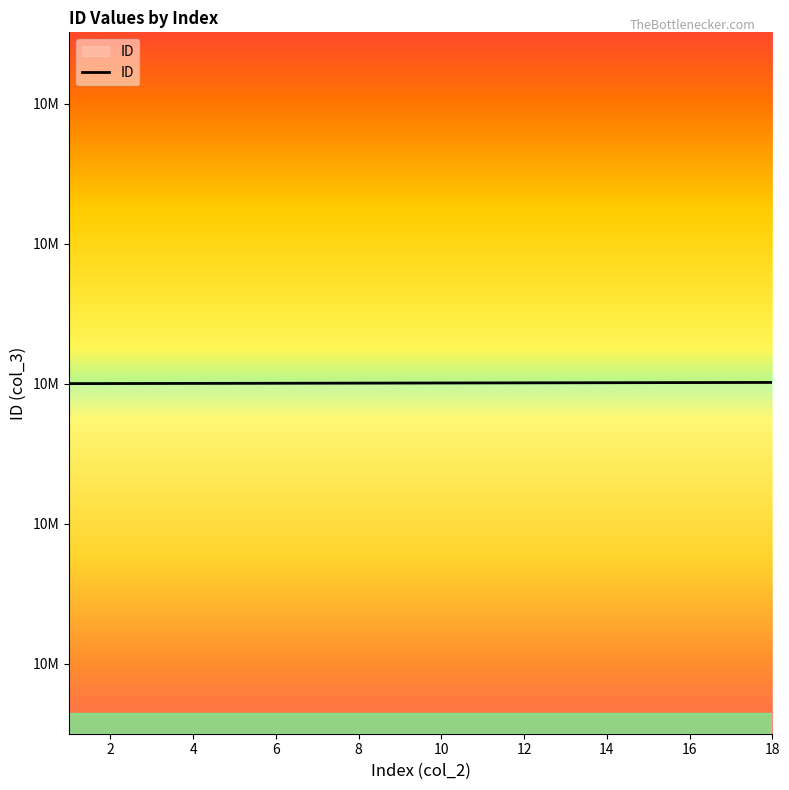

Reading left to right, what are all the values shown in this chart?

10000001	10000002	10000003	10000004	10000005	10000006	10000007	10000008	10000009	10000010	10000011	10000012	10000013	10000014	10000015	10000016	10000017	10000018